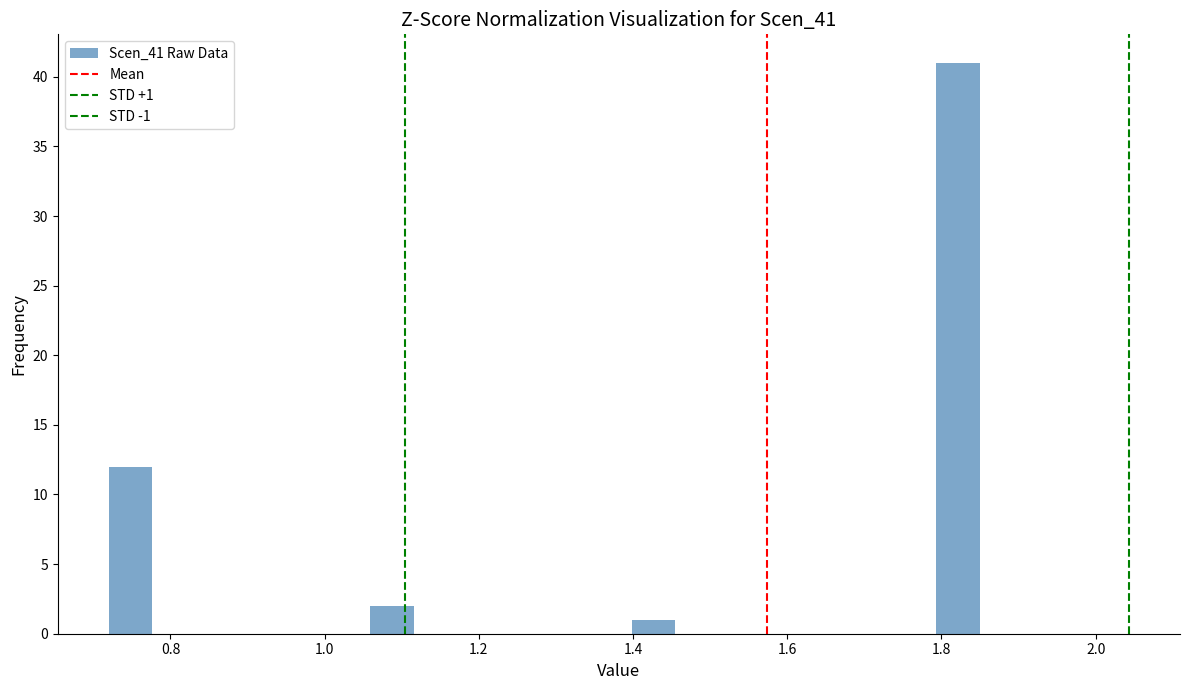

Read against the x-axis, roughly where is the centre of the tallest bar?

1.82